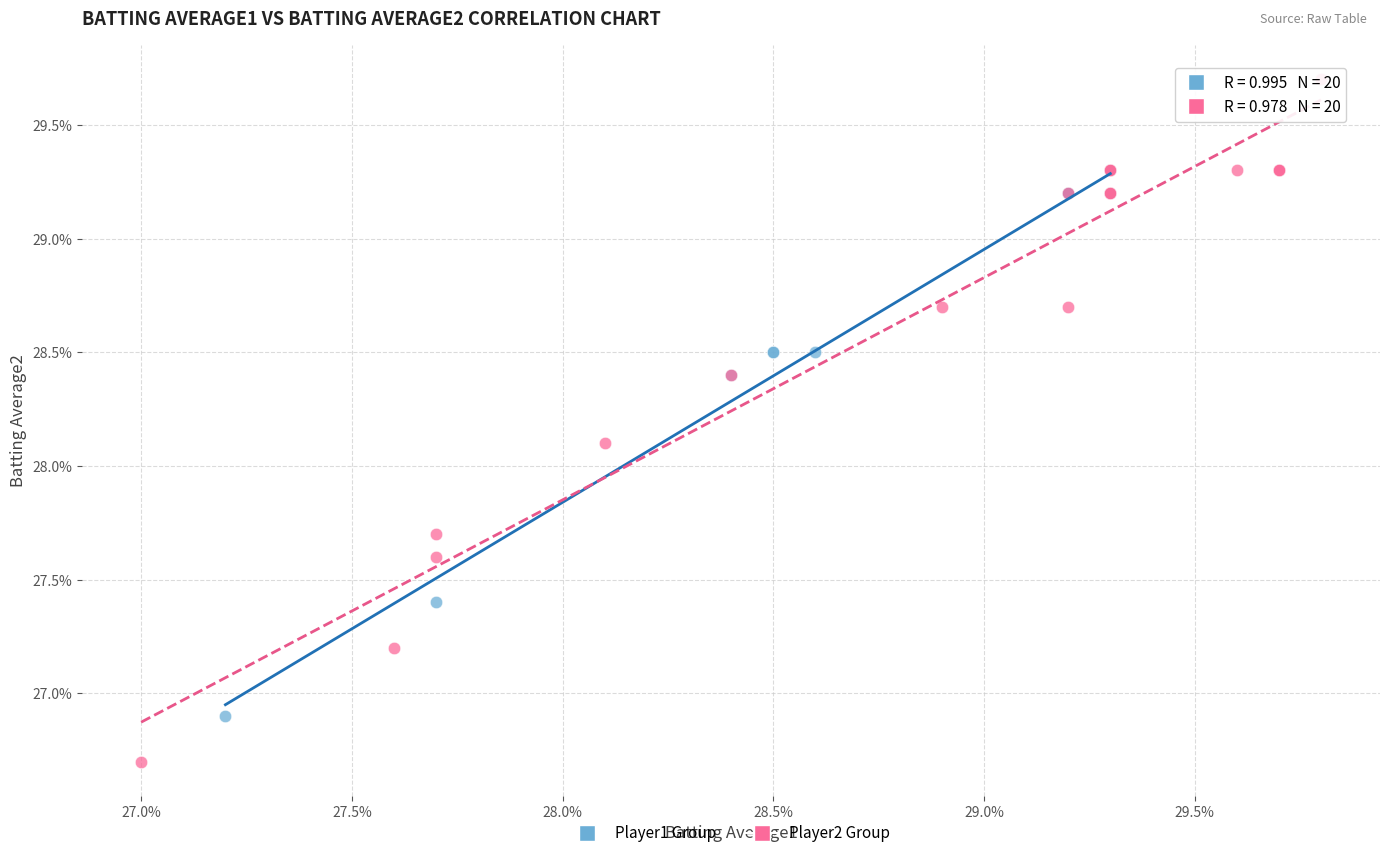

What are all the series names shown in the legend?

Player1 Group, Player2 Group